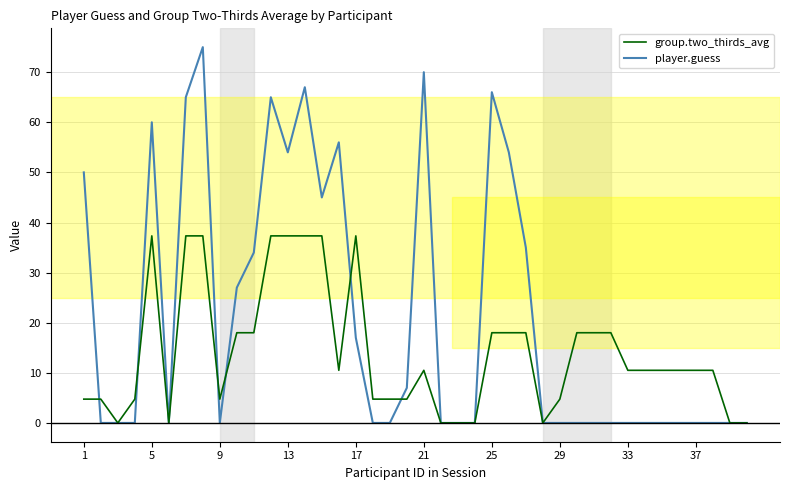

List the series in order of their peak value, highest first.

player.guess, group.two_thirds_avg